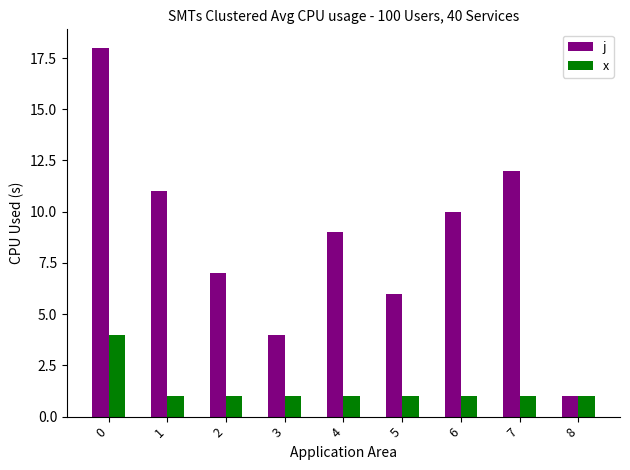

What is the difference between the maximum and second lowest values in the x series?

3